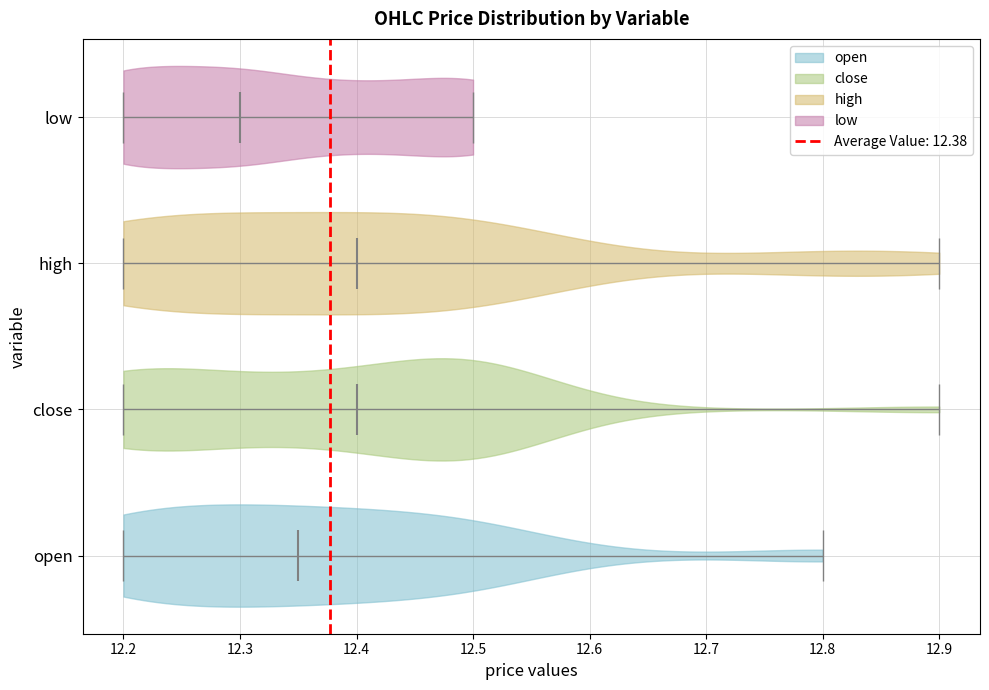

Reading bottom to top, read every violin against the x-axis: where its median line is, and the lowest and highest points it reaches. The values are not printed on the chart, so give them approximately, as read against the axis.

open: median line 12.35, lowest point 12.20, highest point 12.80
close: median line 12.40, lowest point 12.20, highest point 12.90
high: median line 12.40, lowest point 12.20, highest point 12.90
low: median line 12.30, lowest point 12.20, highest point 12.50